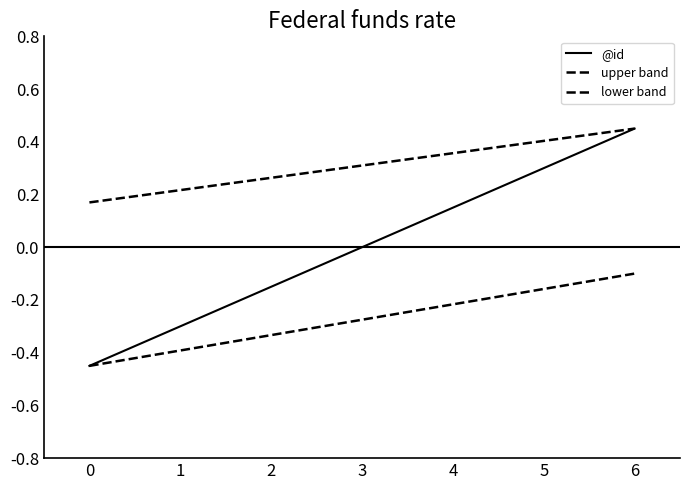

Rank the series at 3 from lowest to highest value.

lower band, @id, upper band